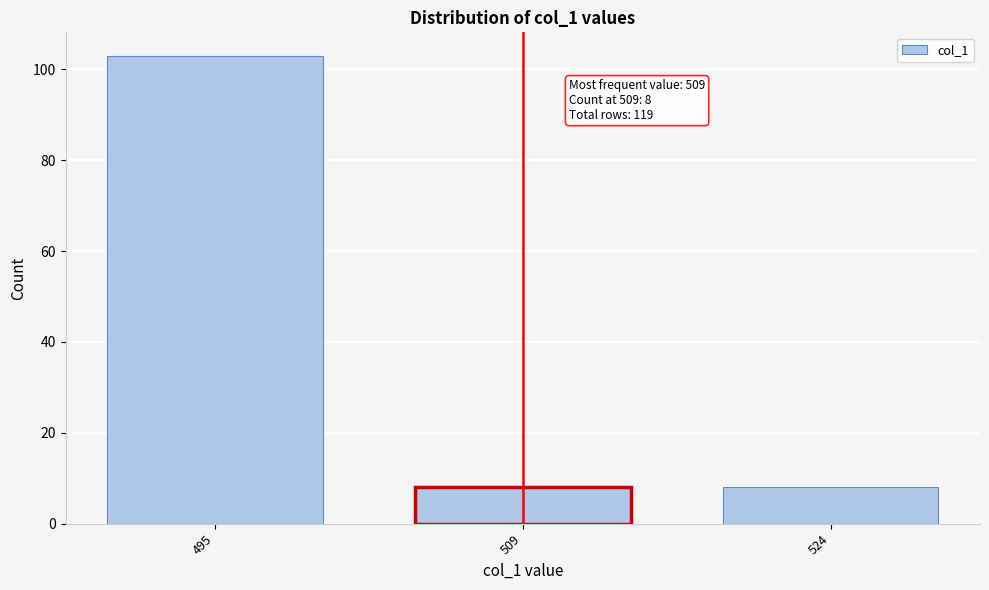

Reading left to right, extract all data points from this chart.

495=103	509=8	524=8